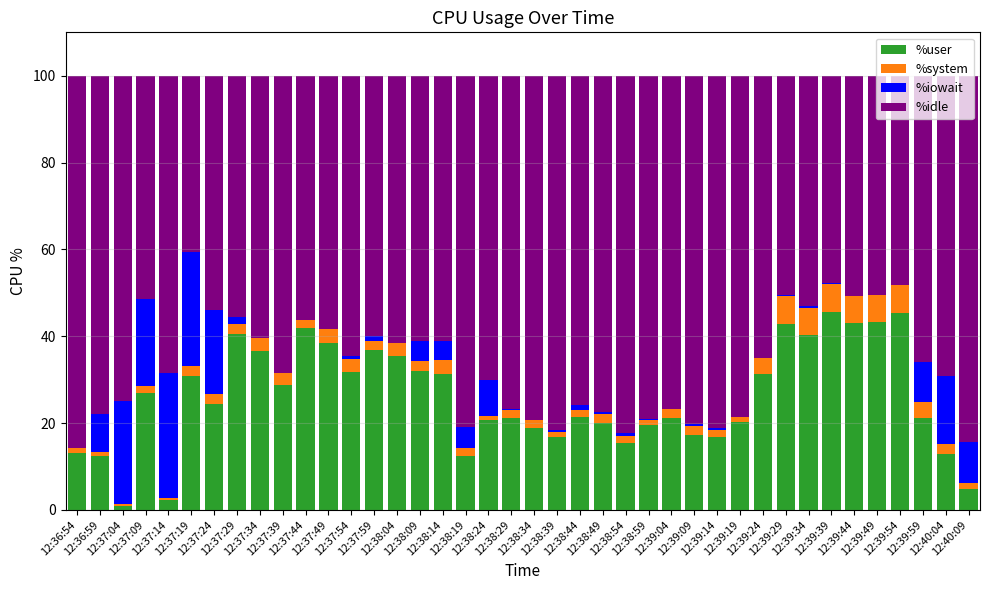

What is the label of the 14th bar from the left?

12:37:59